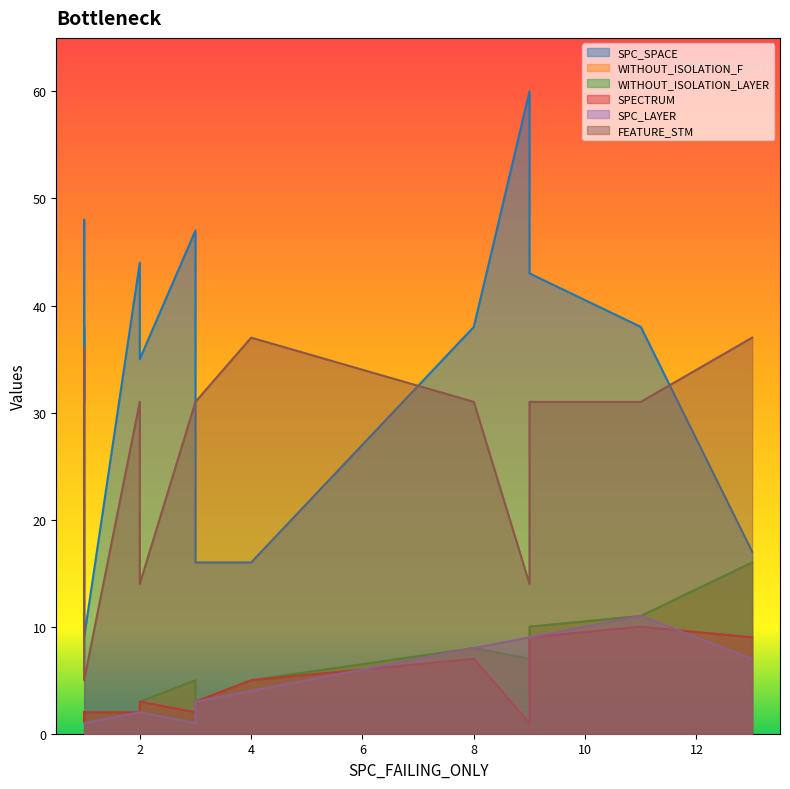

The value of SPECTRUM at 2 is 2. True or false?

True